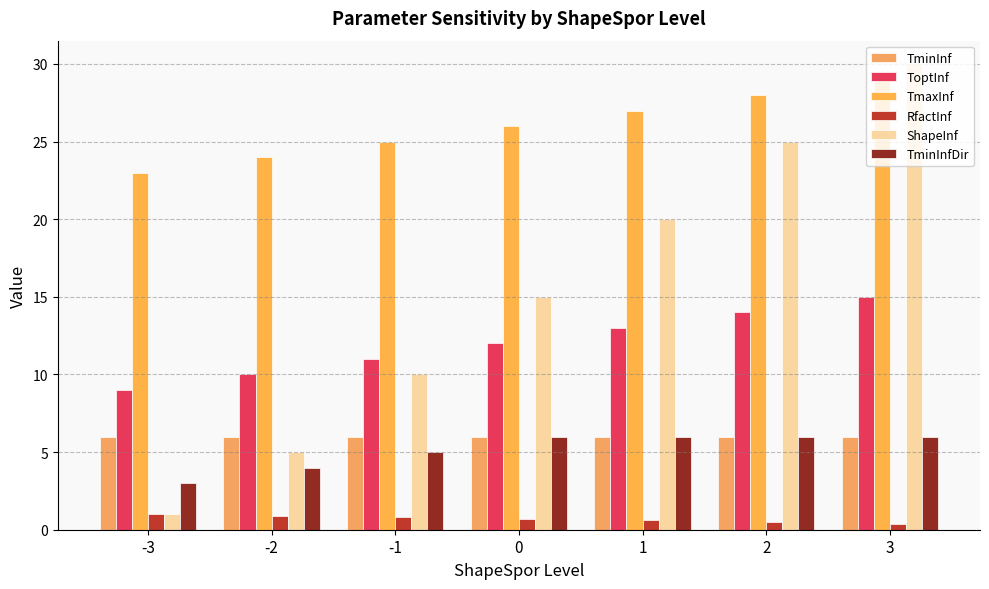

At which label does TminInf reach its minimum?

-3